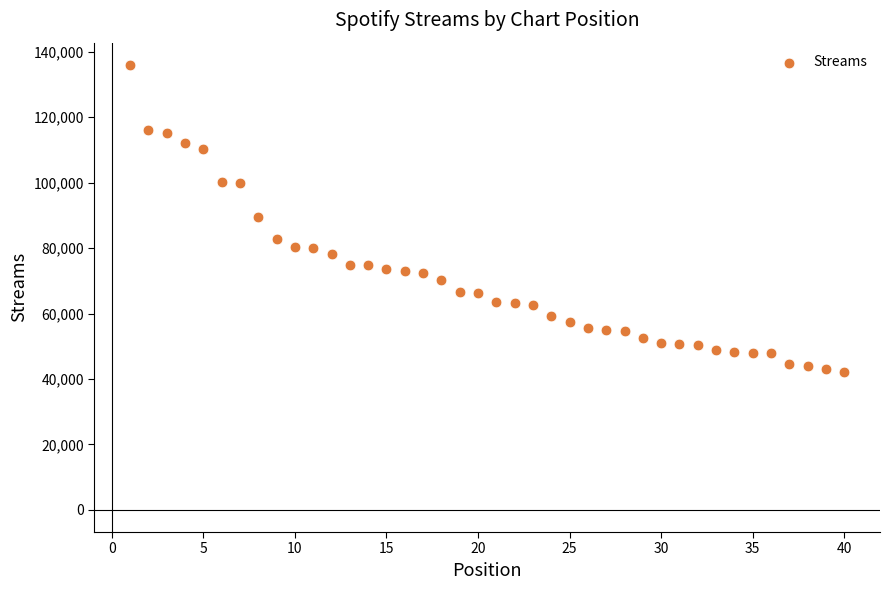

What is the range of Y values (max minus min)?

93949